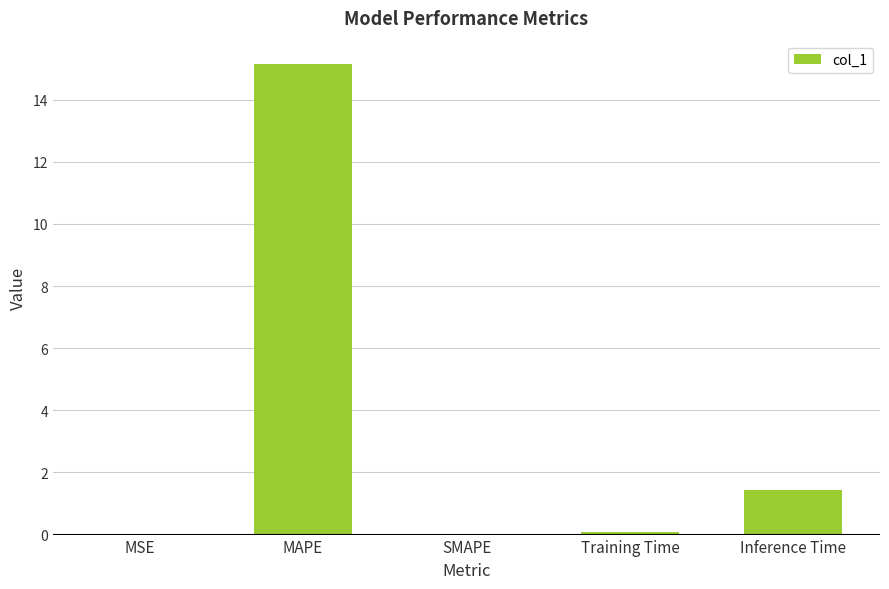

What is the sum of the values at SMAPE and MAPE?

15.1